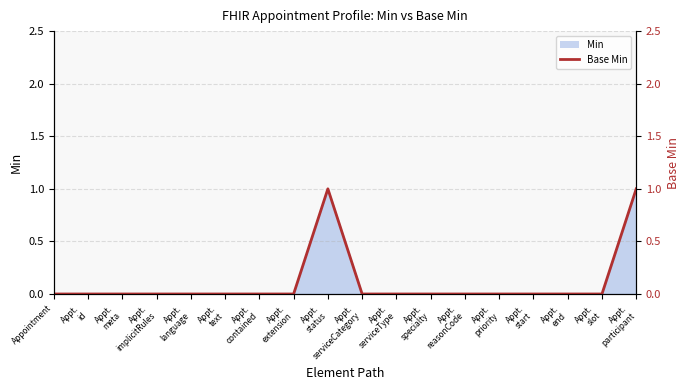

What position from the right is Appt.
implicitRules?

15